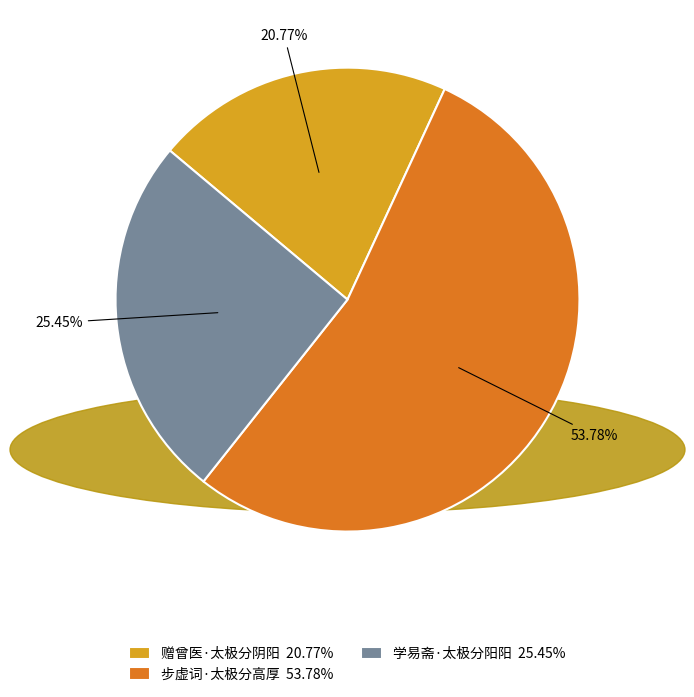

Rank the categories by value from highest to lowest.

步虚词·太极分高厚, 学易斋·太极分阳阳, 赠曾医·太极分阴阳